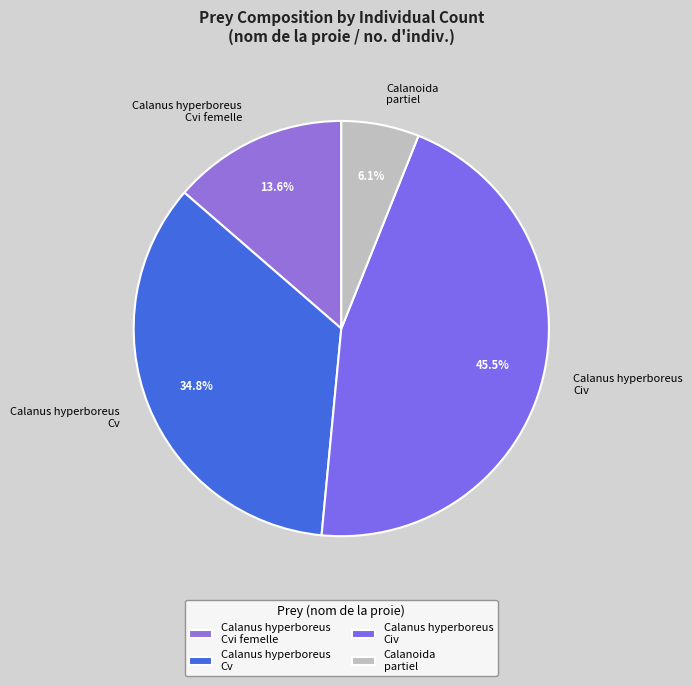

Approximately how many times larger is the value at Calanus hyperboreus Cvi femelle compared to Calanus hyperboreus Cv?

0.4